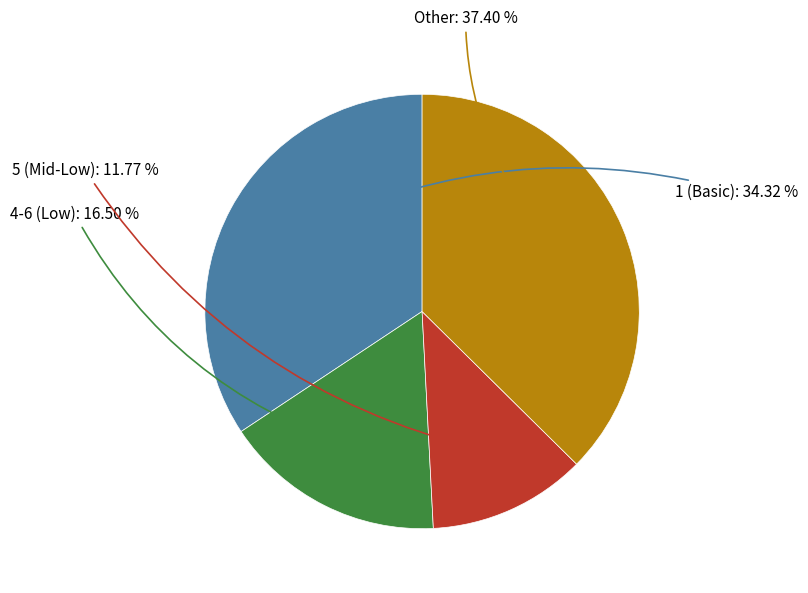

Does any single category account for the majority?

No